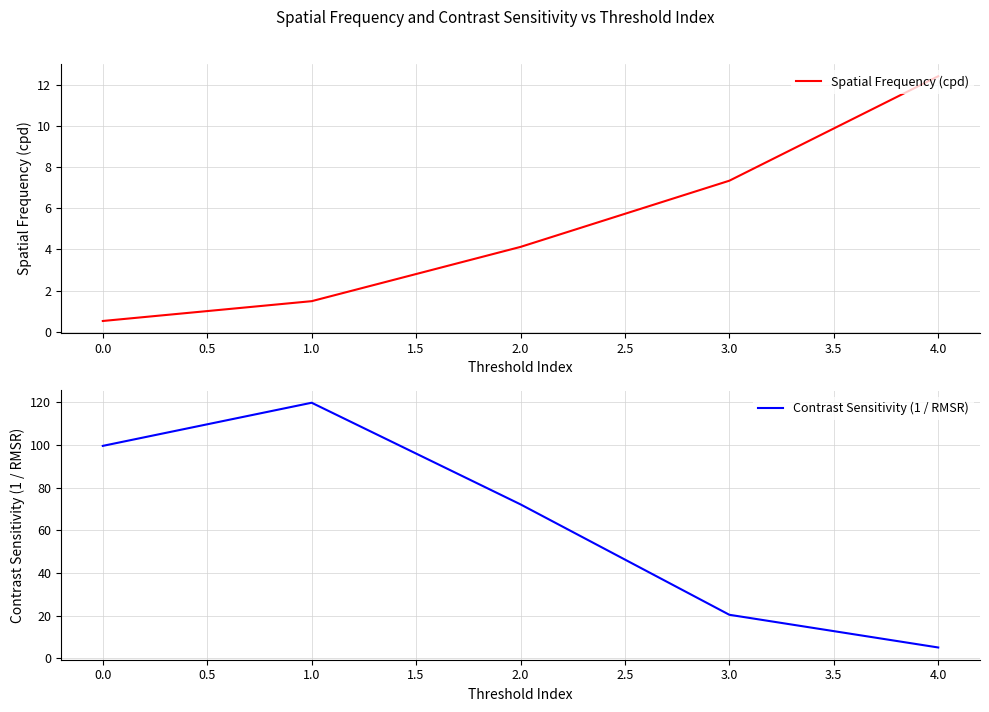

True or false: Spatial Frequency (cpd) has a value of 7.3 at 3.0.

True